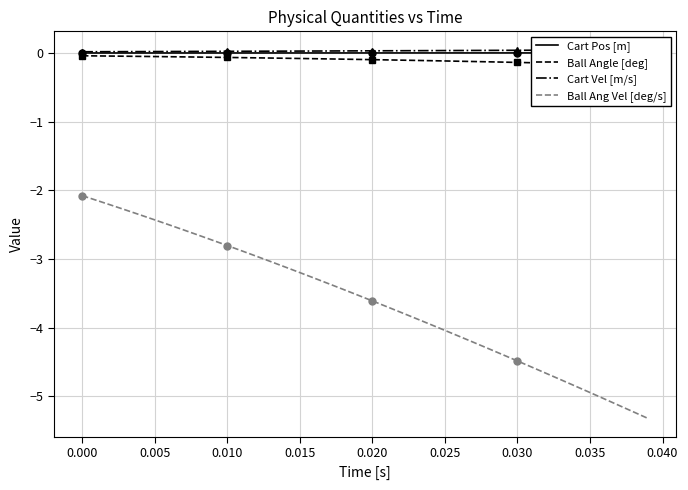

Count the Cart Vel [m/s] values in the range 0 to 1.

40